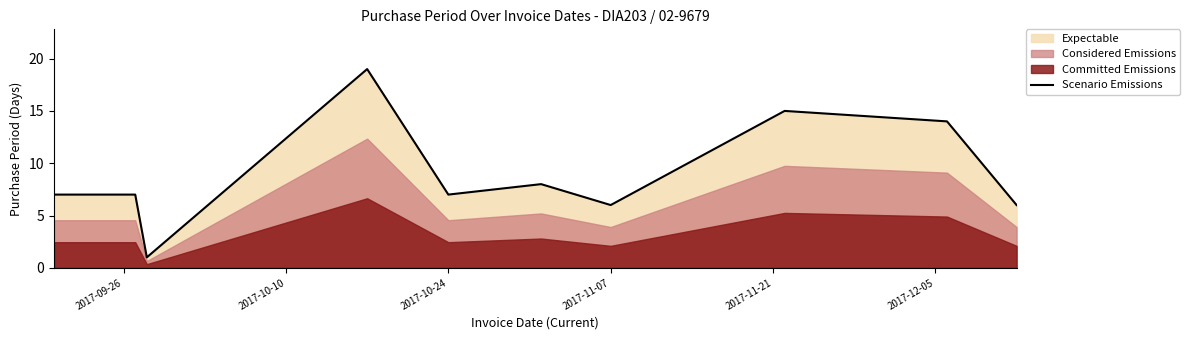

The Scenario Emissions series shows 10 at 2017-10-24. True or false?

False